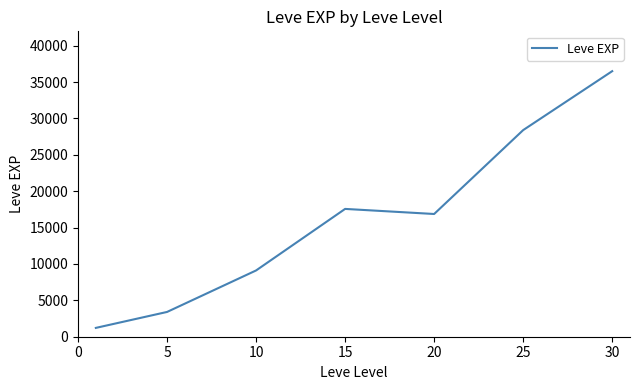

Count the number of data series in this chart.

1